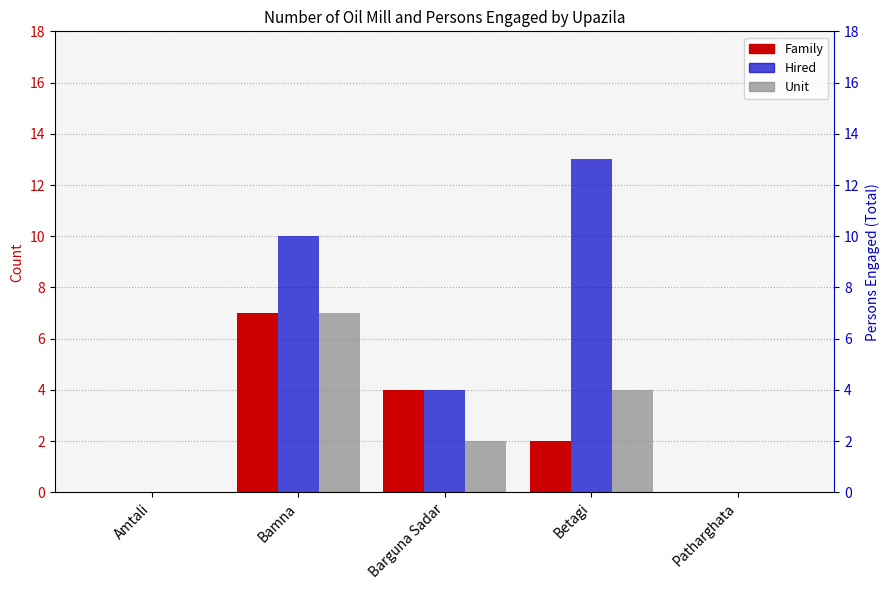

Reading left to right, what are all the values shown in this chart?

Family: Amtali=0	Bamna=7	Barguna Sadar=4	Betagi=2	Patharghata=0
Hired: Amtali=0	Bamna=10	Barguna Sadar=4	Betagi=13	Patharghata=0
Unit: Amtali=0	Bamna=7	Barguna Sadar=2	Betagi=4	Patharghata=0